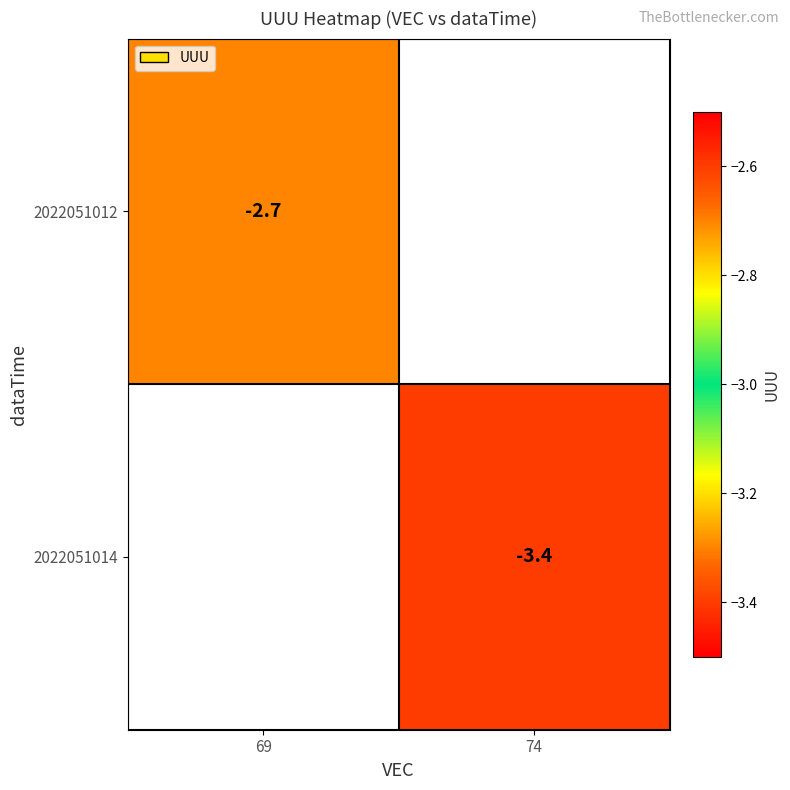

The 2022051012 series shows -4.3 at 69. True or false?

False